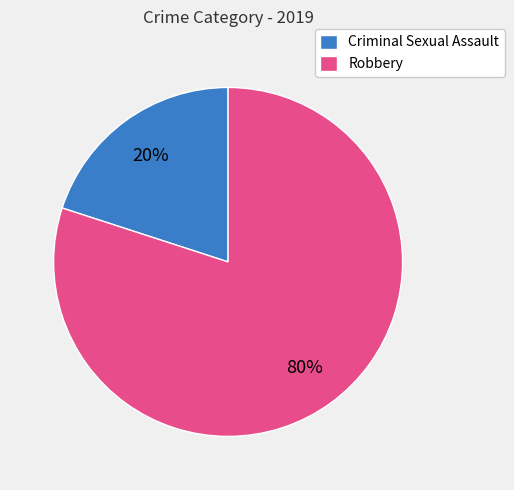

What is the ratio of the value at Robbery to the value at Criminal Sexual Assault?

4.0